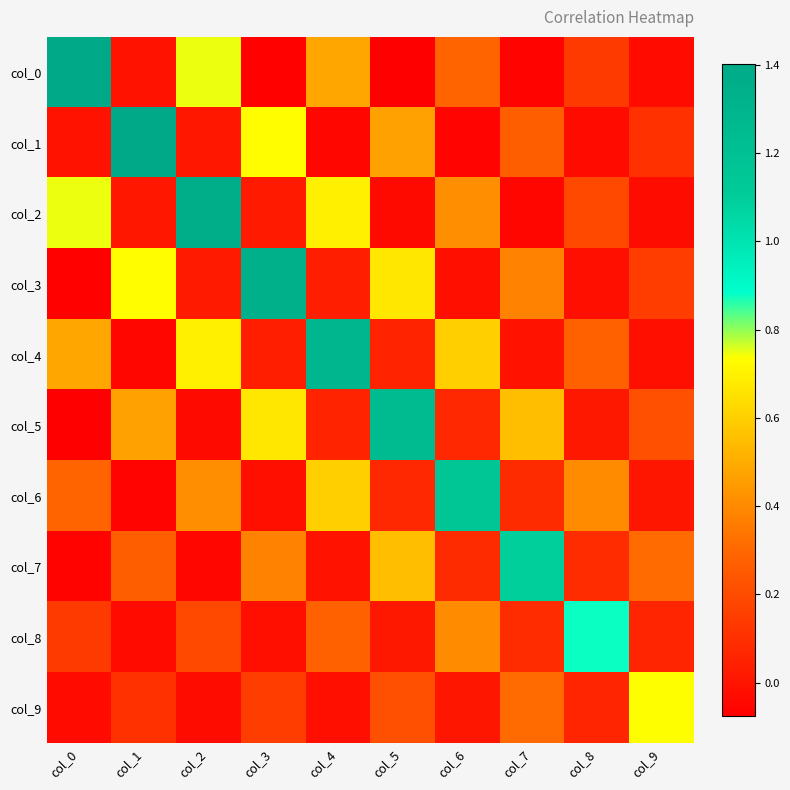

Which series has the largest total across all categories?

col_4